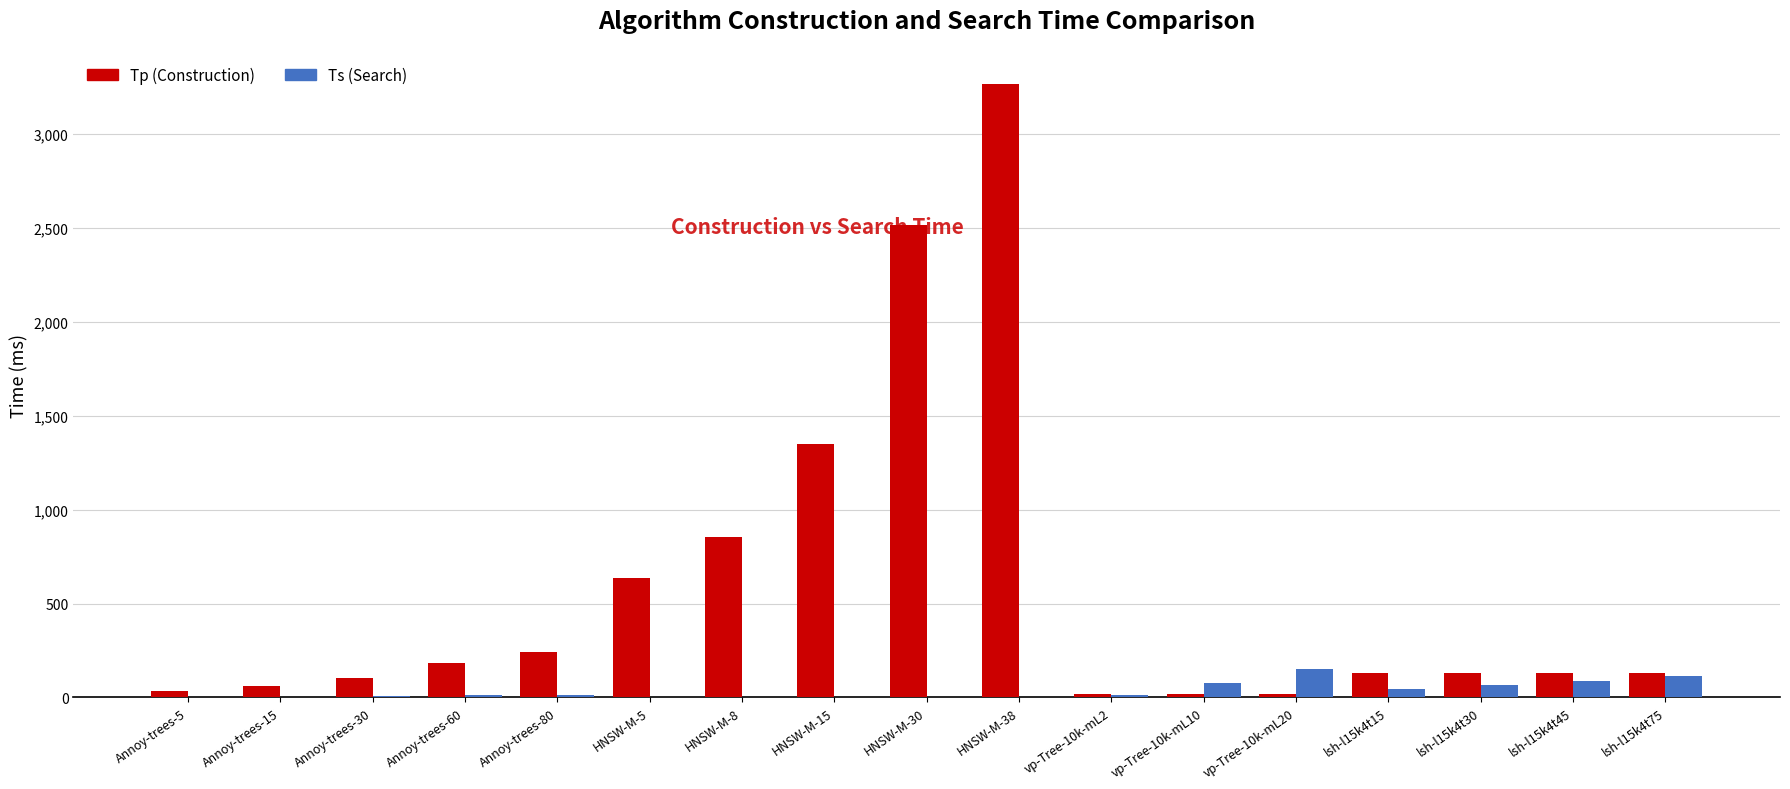

At which category is the sum across all series the highest?

HNSW-M-38